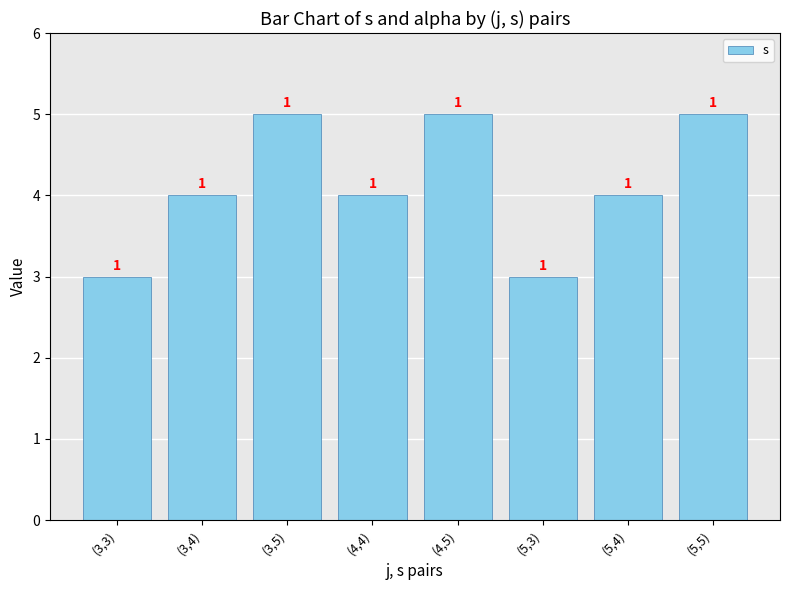

How many bars are there in total?

8